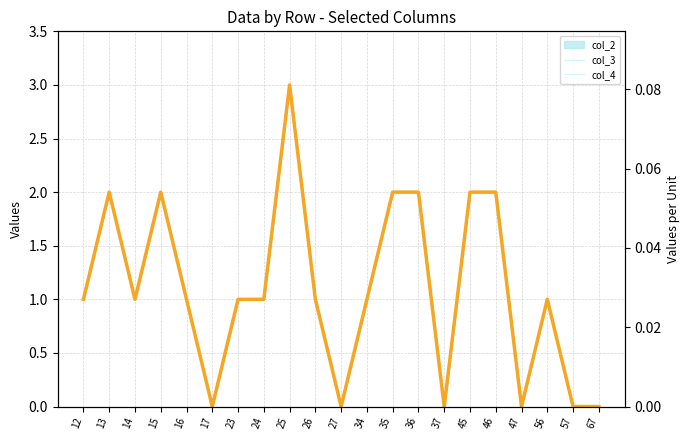

At which category does col_5 reach its first local valley?

14